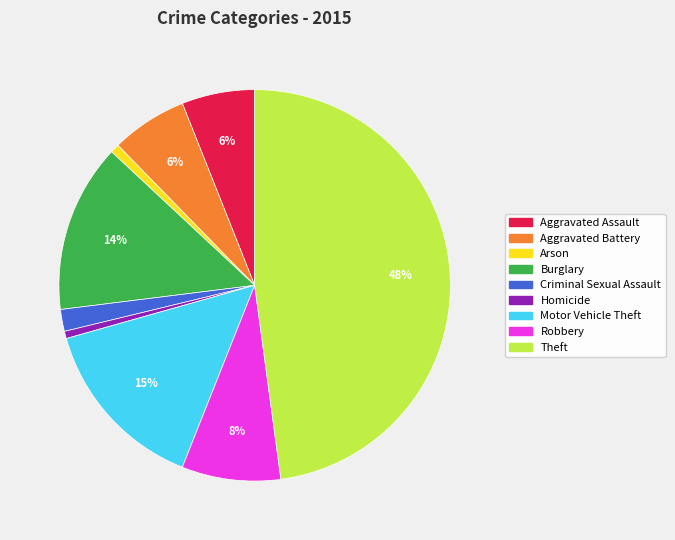

What is the largest slice in the pie chart?

Theft